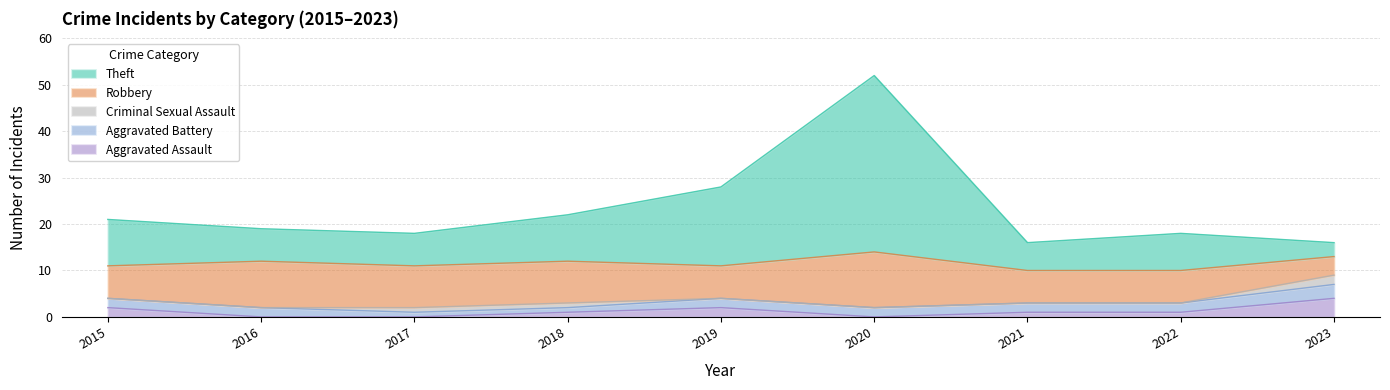

What is the total value across all series at 2016?

19